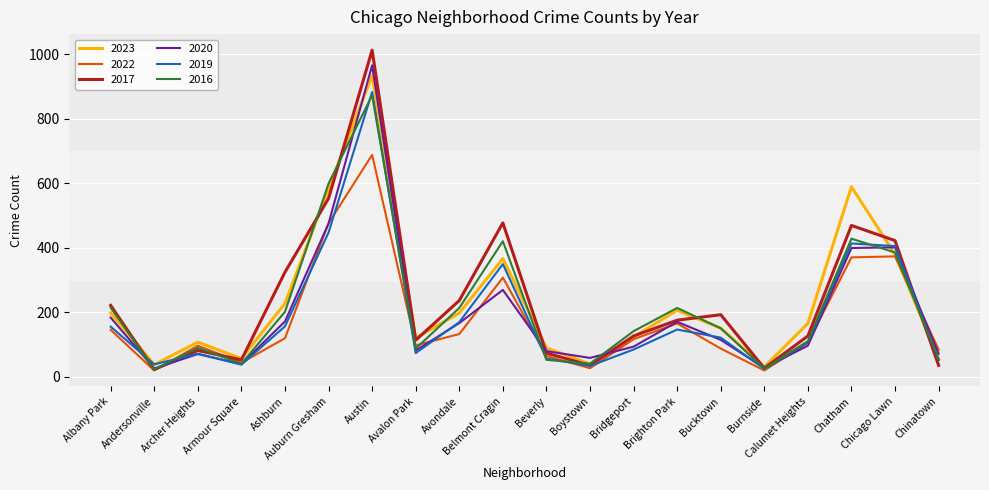

Between which two adjacent categories do 2022 and 2019 first intersect?

Andersonville and Archer Heights